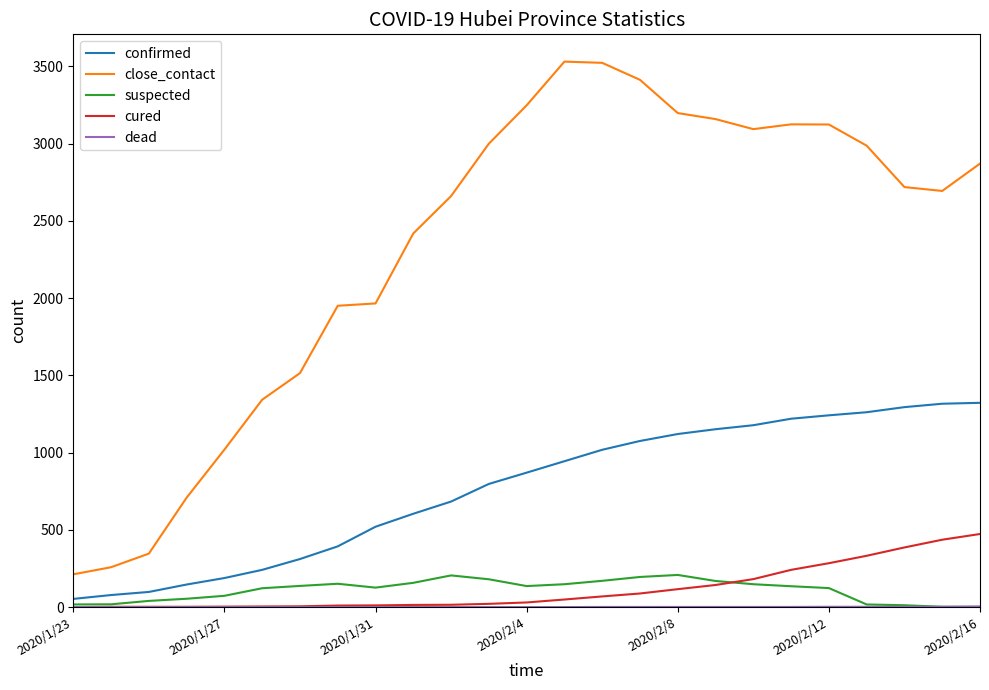

In close_contact, how many points are lower than both neighbors (excluding endpoints)?

2